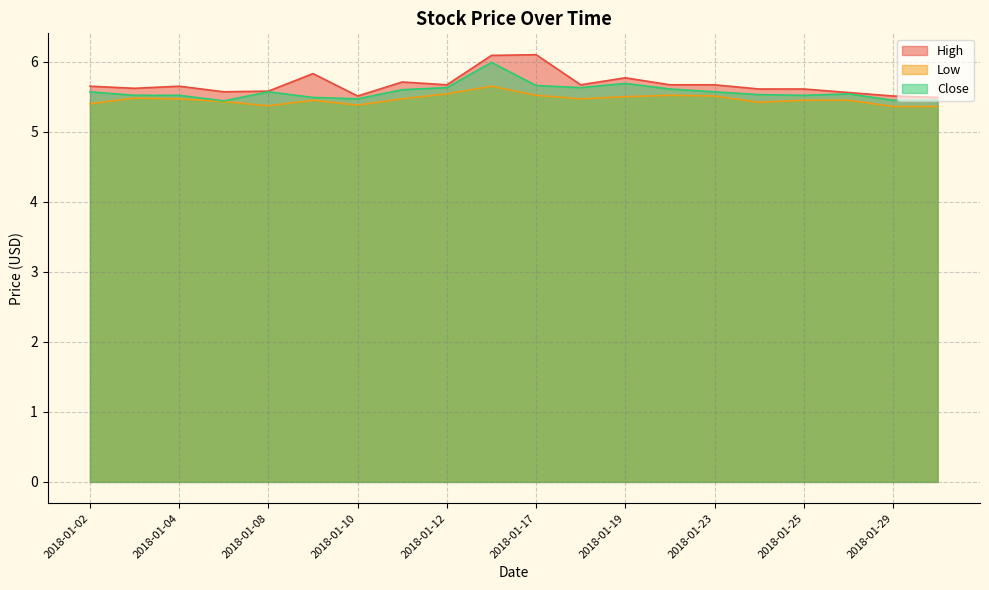

List the series in order of their overall mean, lowest first.

Low, Close, High